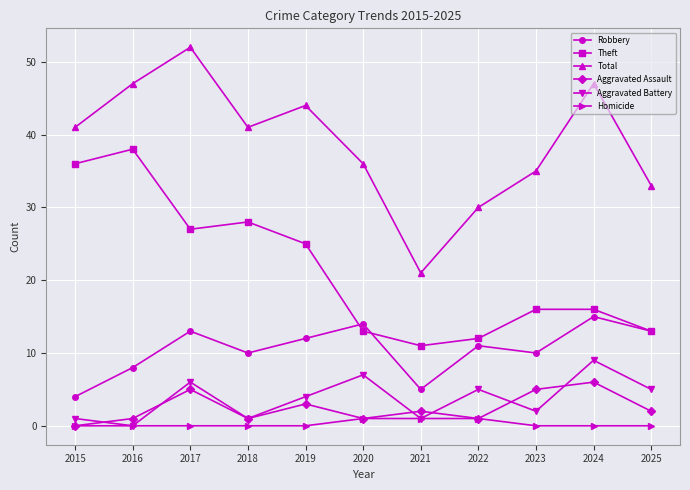

What is the maximum value for Homicide?

1